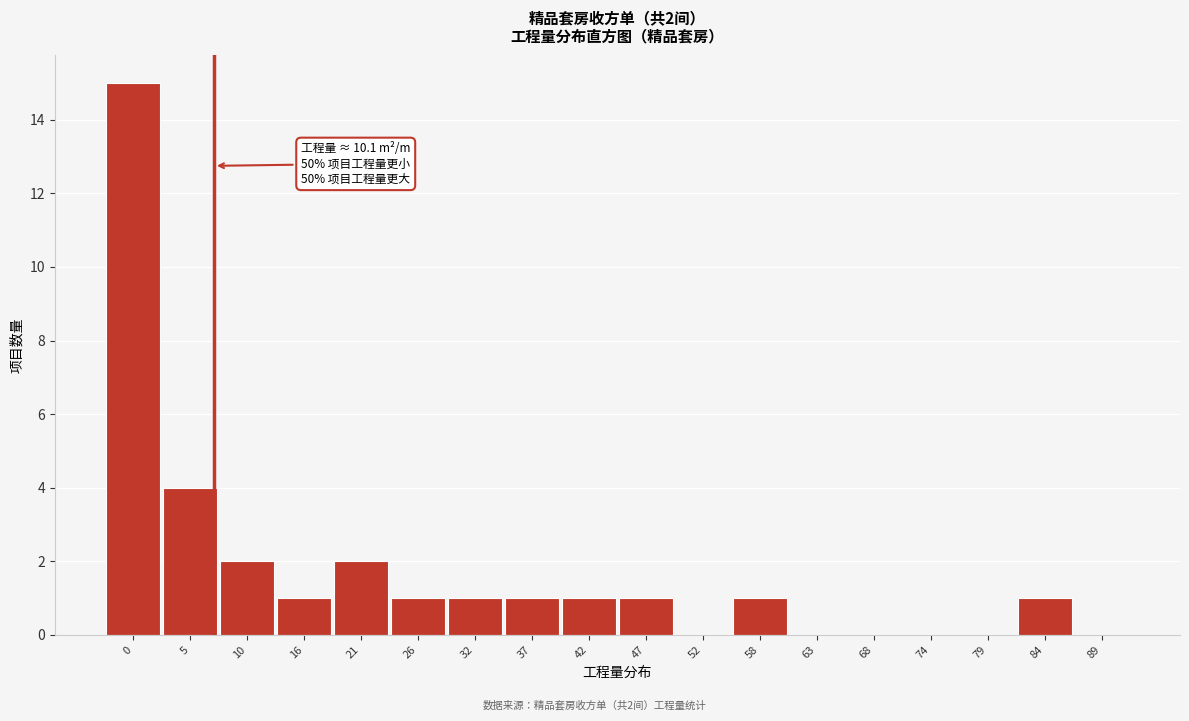

Reading right to left, transcribe all the data shown in this chart.

89=0	84=1	79=0	74=0	68=0	63=0	58=1	52=0	47=1	42=1	37=1	32=1	26=1	21=2	16=1	10=2	5=4	0=15